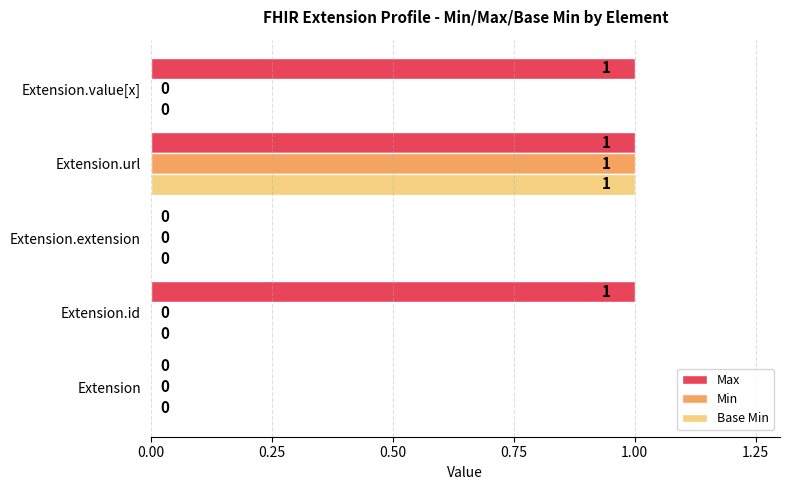

How many Base Min values are between 0 and 1?

5